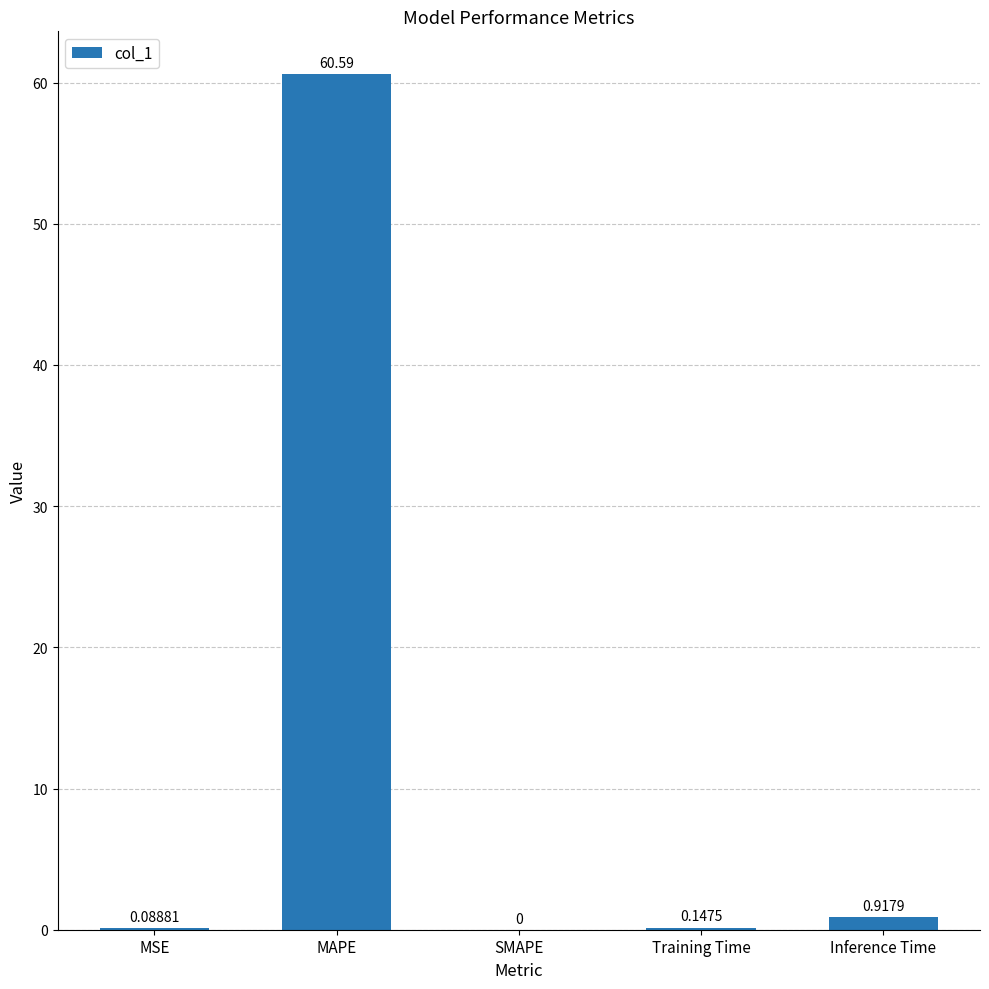

What is the sum of all values?

61.7